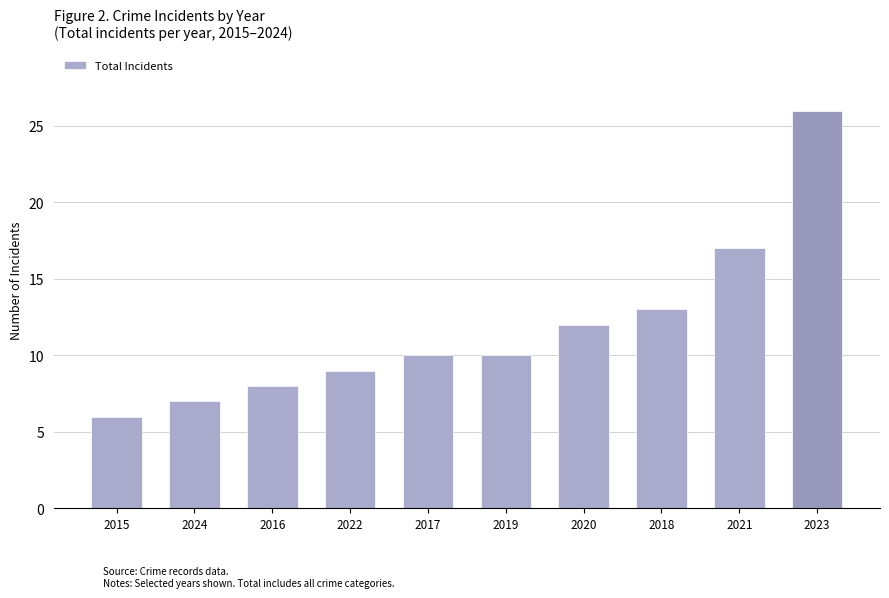

How many distinct data groups are displayed?

1